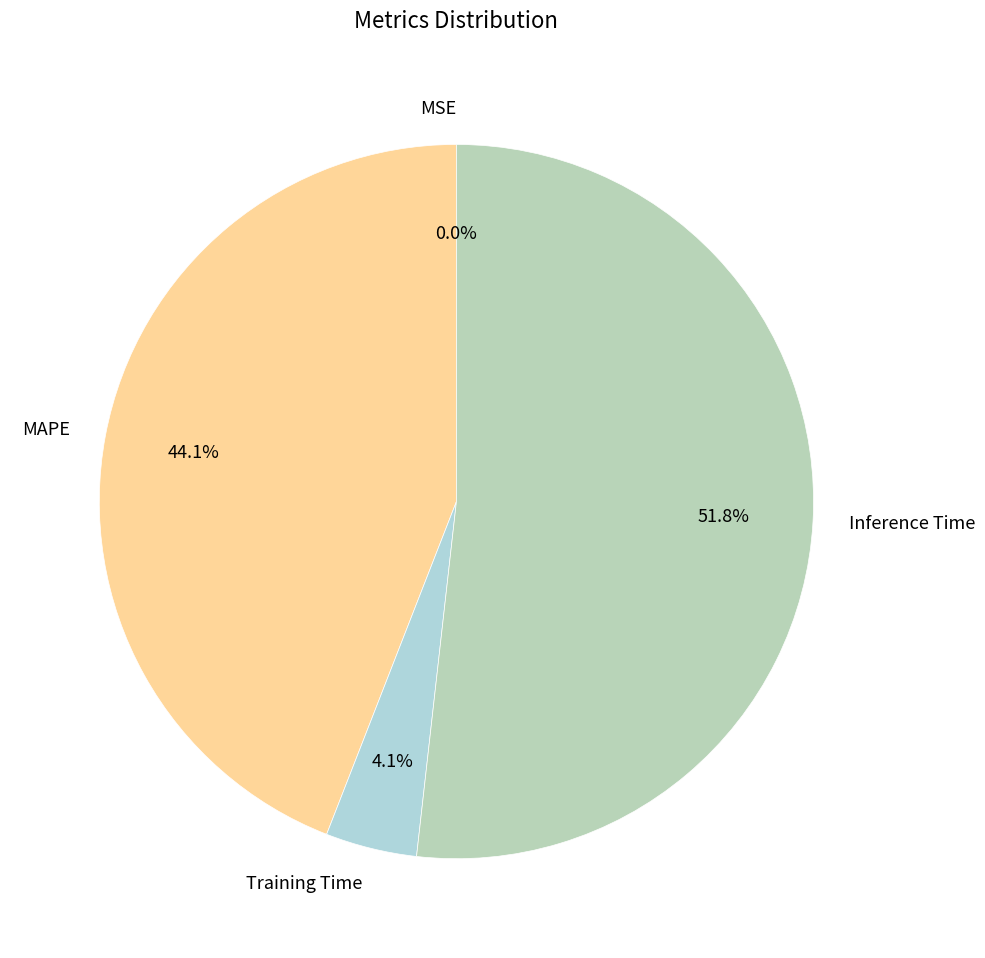

To the nearest percent, what is the difference between the largest and smallest slice percentages?

52%